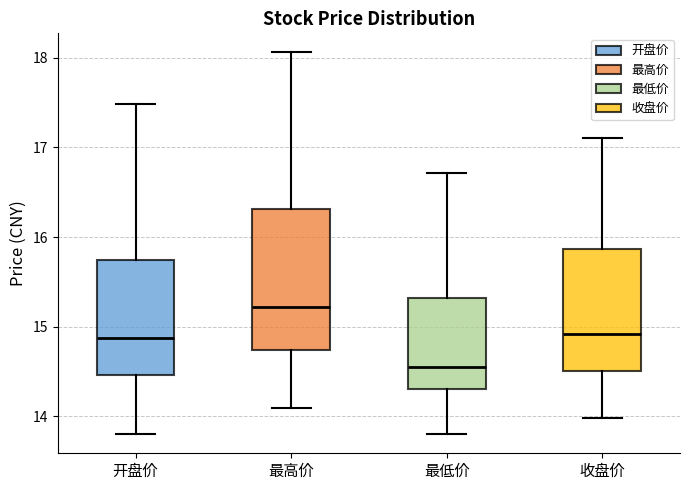

Comparing the boxes themselves (not the whiskers), which one is the tallest?

最高价